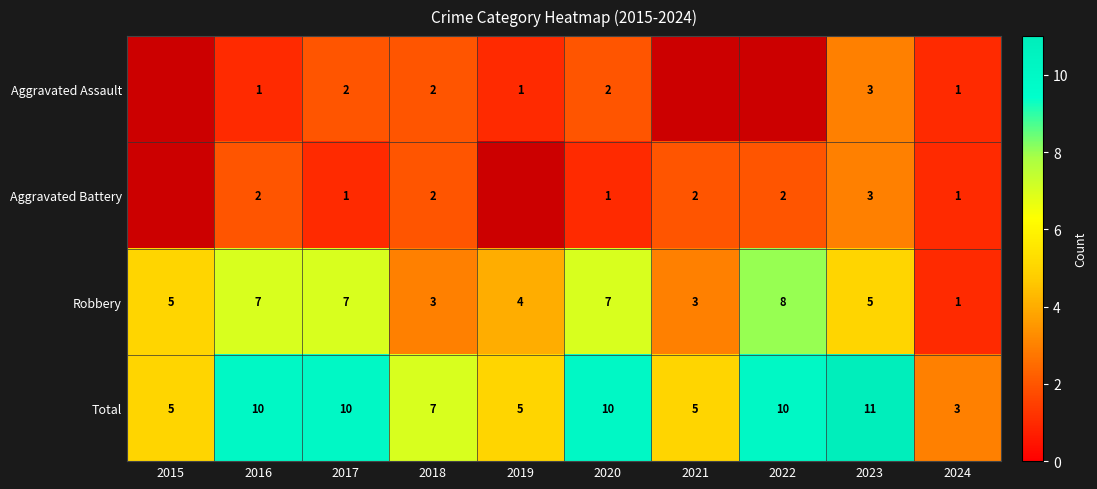

Is the value of Total at 2017 greater than the value of Aggravated Battery at 2022?

Yes